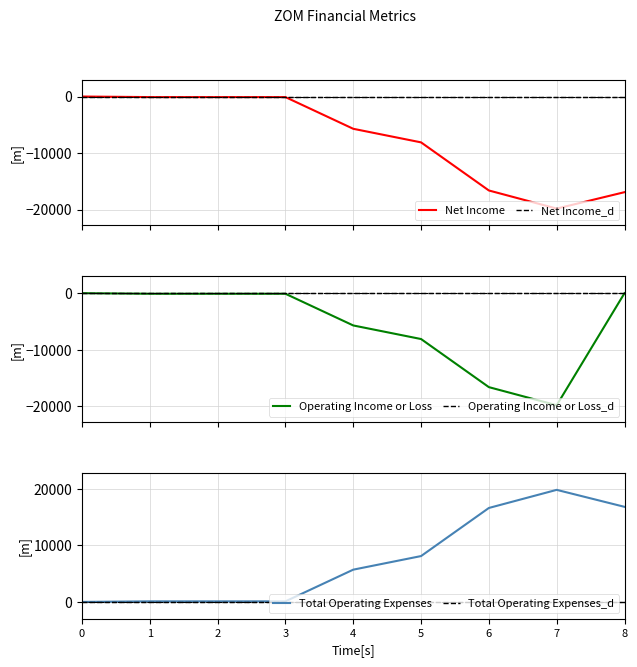

How many lines are shown in the chart?

6